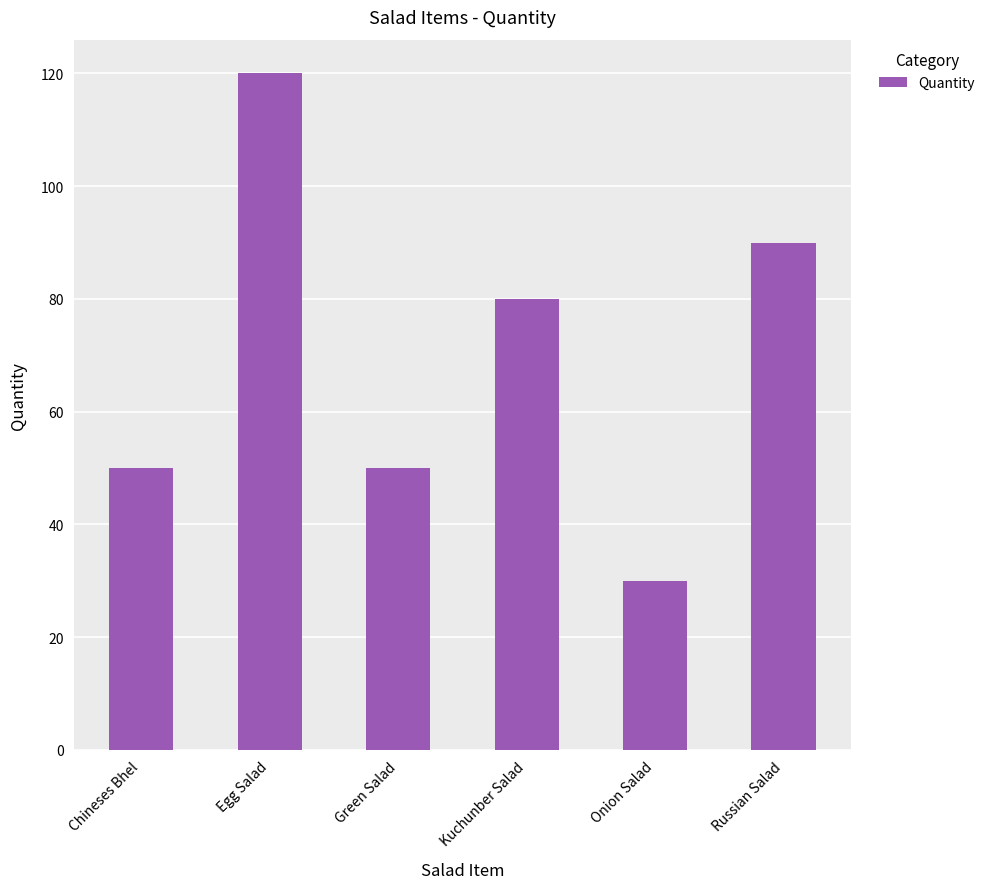

Which has a higher value, Egg Salad or Chineses Bhel?

Egg Salad